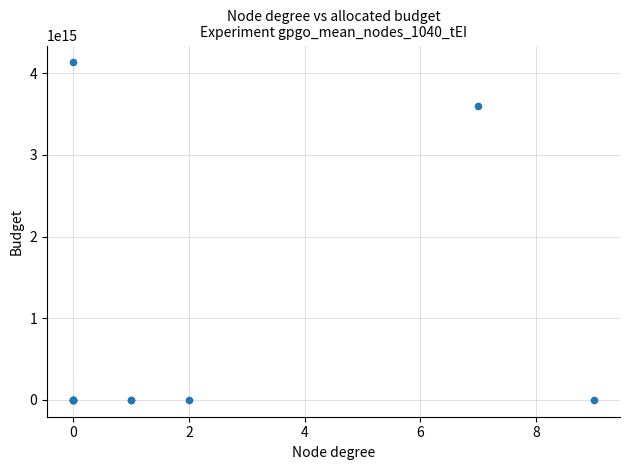

What Y value in the scatter plot is closest to 2066888661591160?

3597223214714286